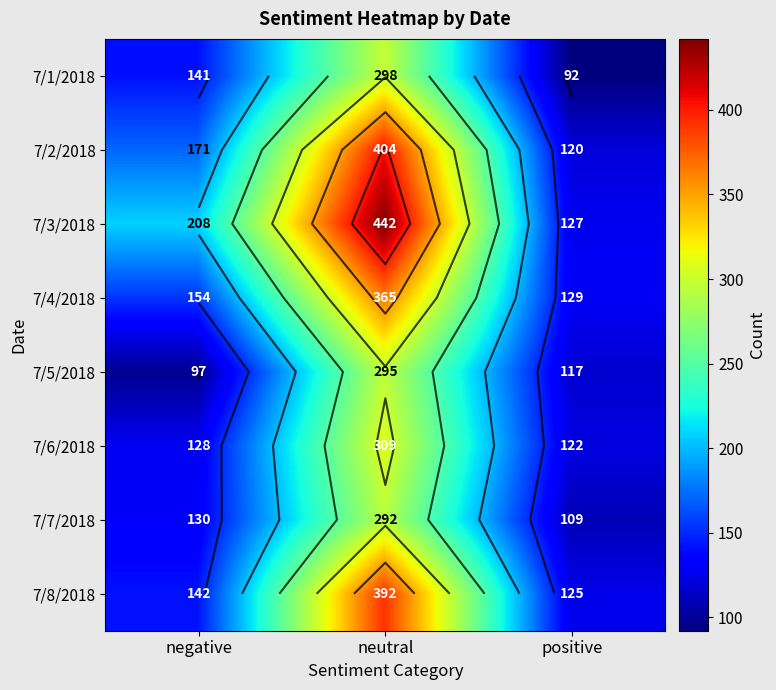

Between negative and neutral, which series saw the biggest shift?

7/8/2018